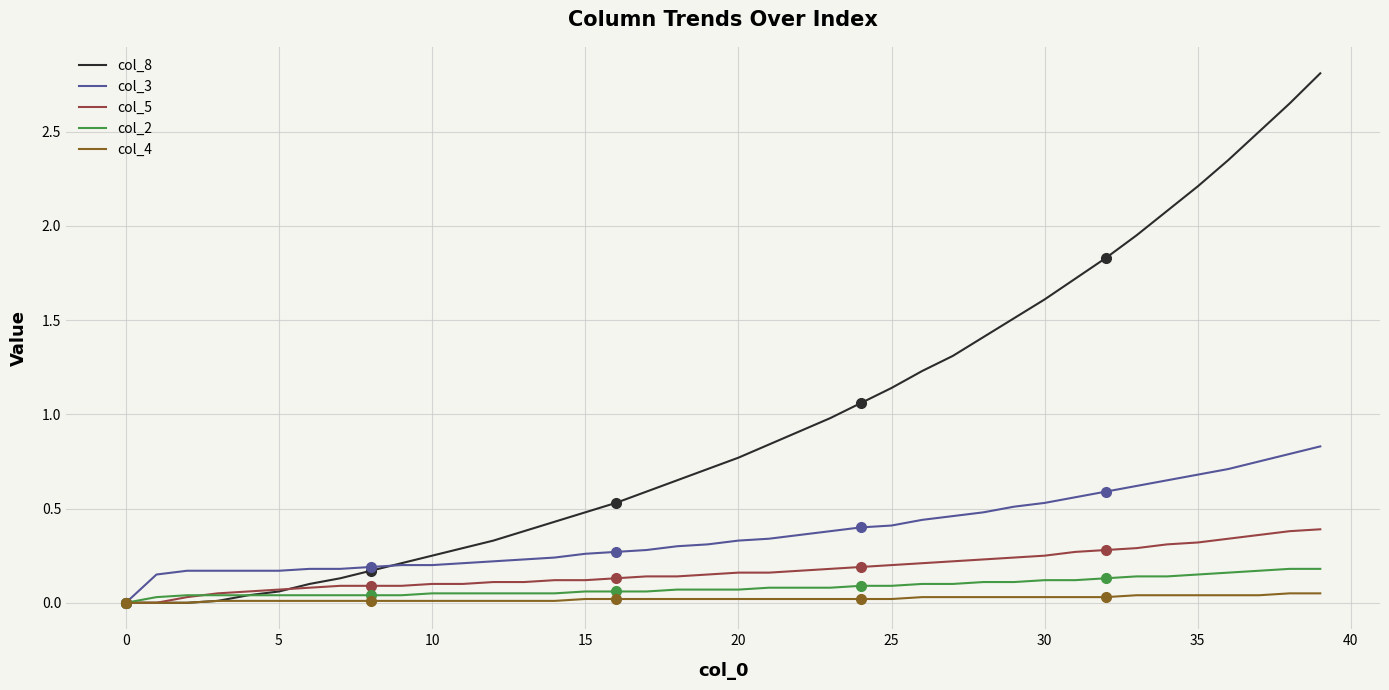

The value of col_3 at 25 is 0.4. True or false?

True